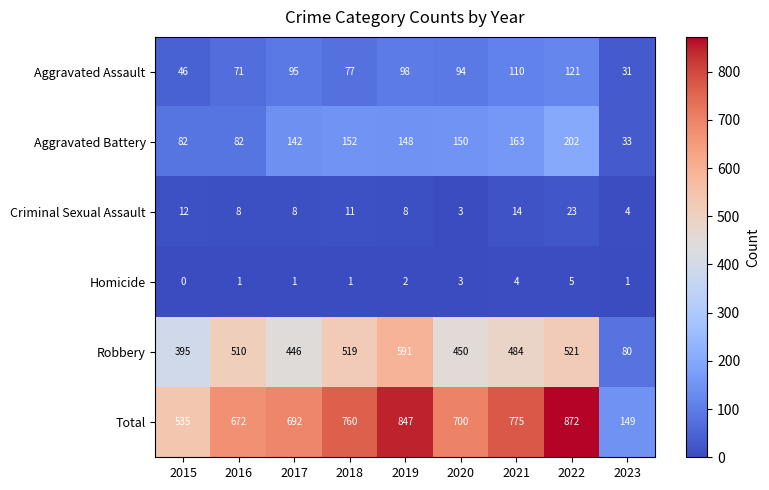

List the series in order of their peak value, highest first.

Total, Robbery, Aggravated Battery, Aggravated Assault, Criminal Sexual Assault, Homicide